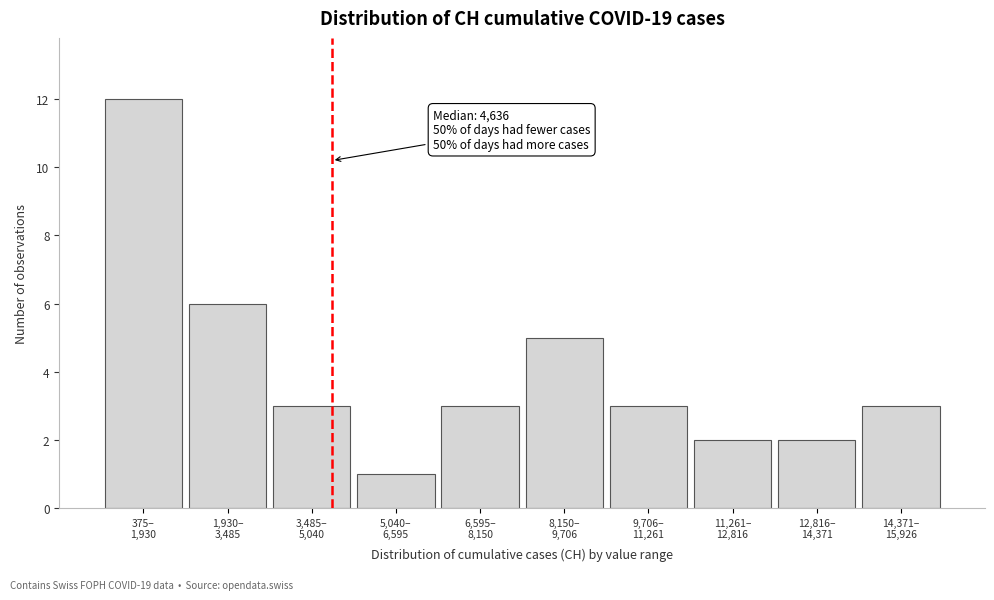

Reading right to left, what are all the values shown in this chart?

3	2	2	3	5	3	1	3	6	12